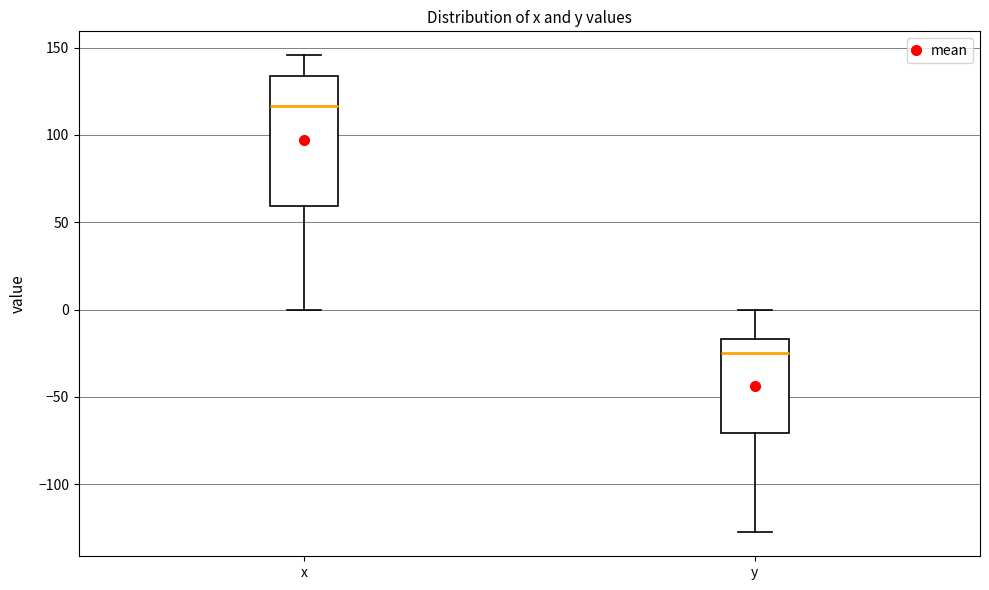

Comparing the boxes themselves (not the whiskers), which one is the tallest?

x